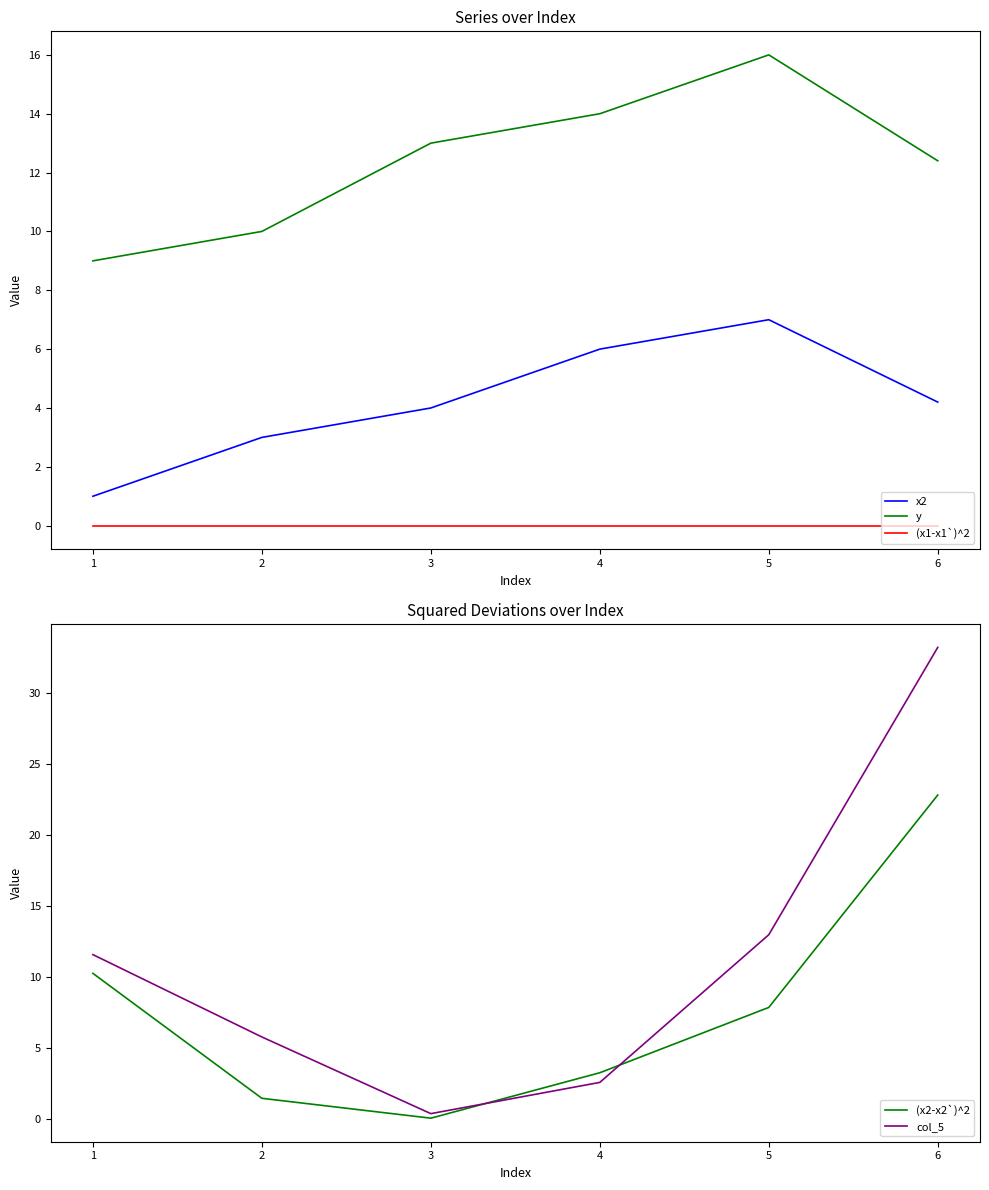

Reading left to right, extract all data points from this chart.

x2: 0=1.0	1=3.0	2=4.0	3=6.0	4=7.0	5=4.2
y: 0=9.0	1=10.0	2=13.0	3=14.0	4=16.0	5=12.4
(x1-x1`)^2: 0=0.0	1=0.0	2=0.0	3=0.0	4=0.0	5=0.0
(x2-x2`)^2: 0=10.2	1=1.4	2=0.0	3=3.2	4=7.8	5=22.8
col_5: 0=11.6	1=5.8	2=0.4	3=2.6	4=13.0	5=33.2